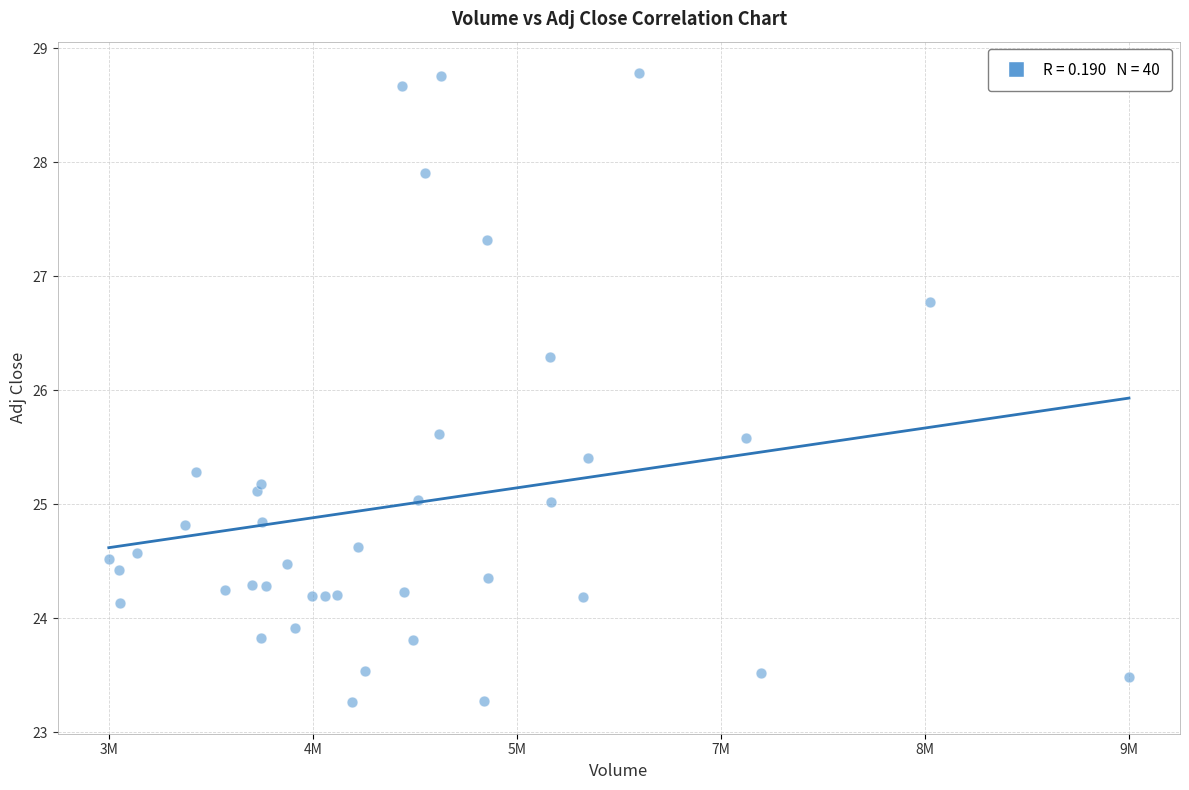

What Y value in the scatter plot is closest to 26?

26.3